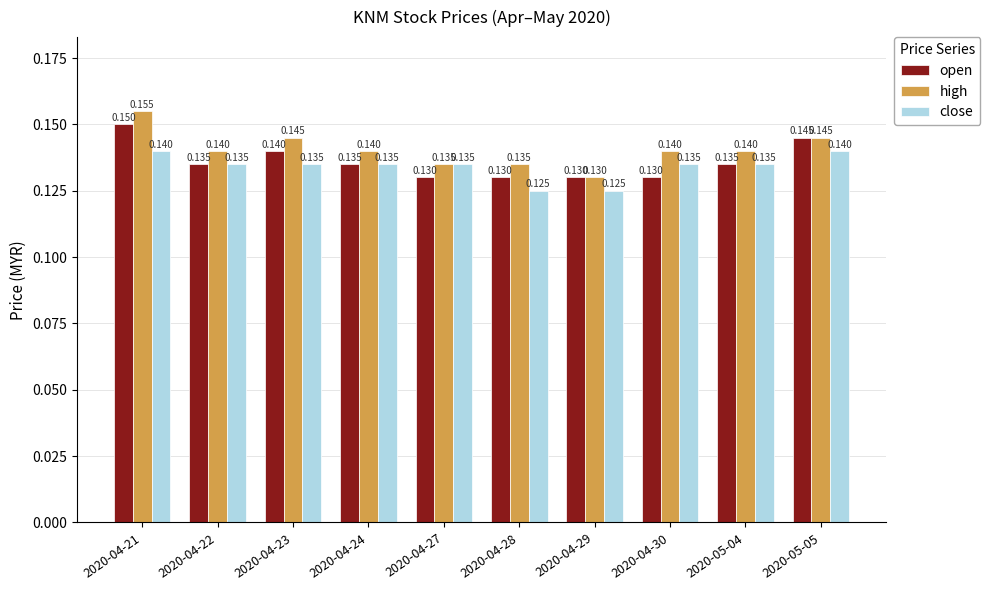

What is the label of the 10th bar from the right?

2020-04-21